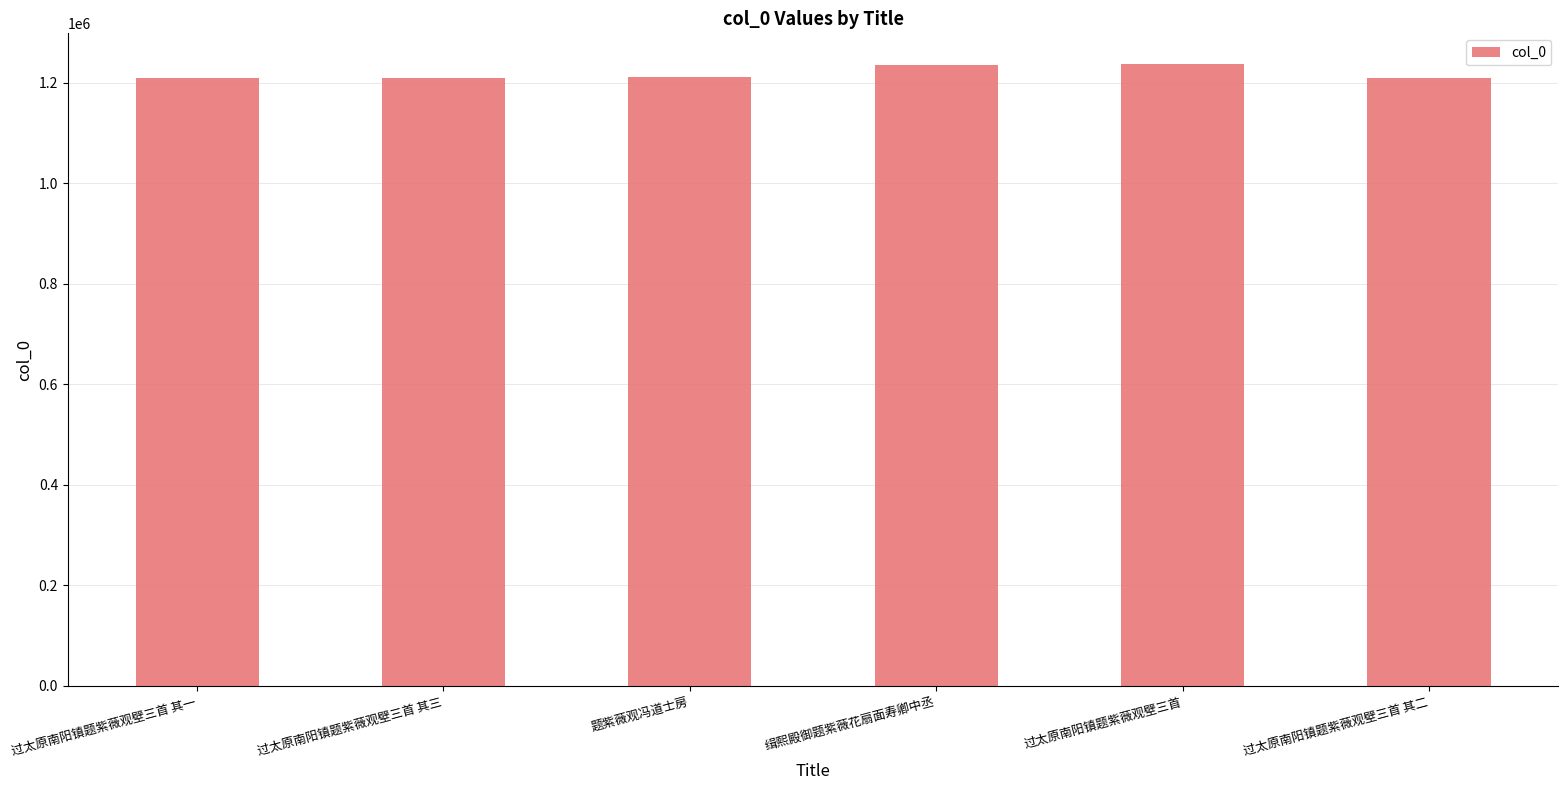

What is the label of the 6th bar from the right?

过太原南阳镇题紫薇观壁三首 其一